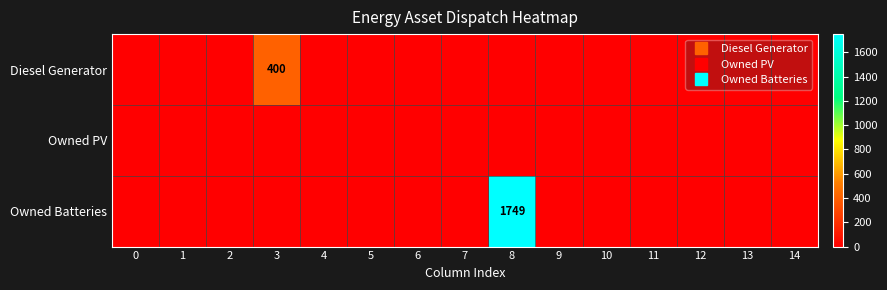

True or false: Owned Batteries has a value of 0 at 7.

True